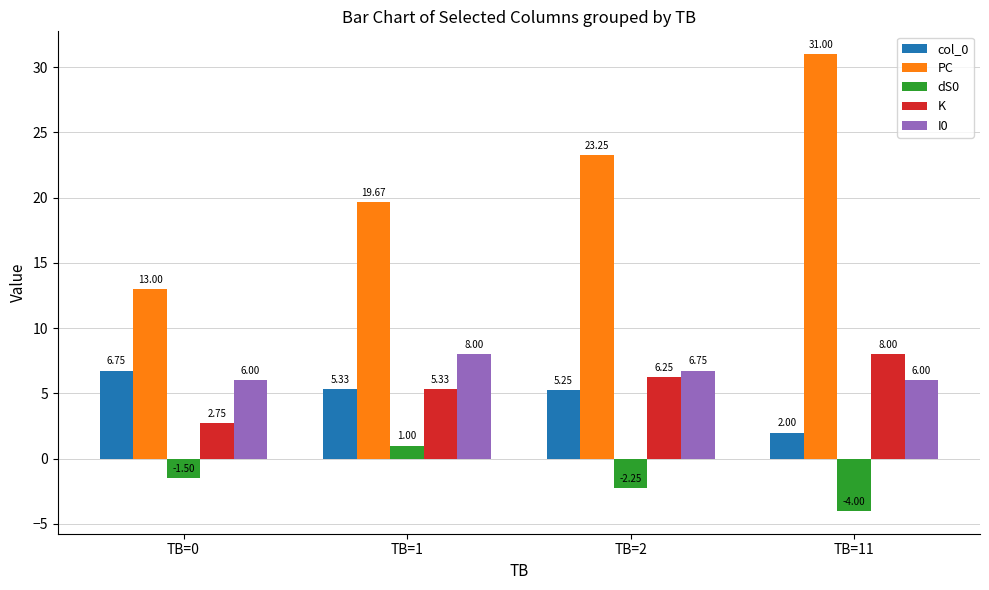

What are all the series names shown in the legend?

col_0, PC, dS0, K, I0